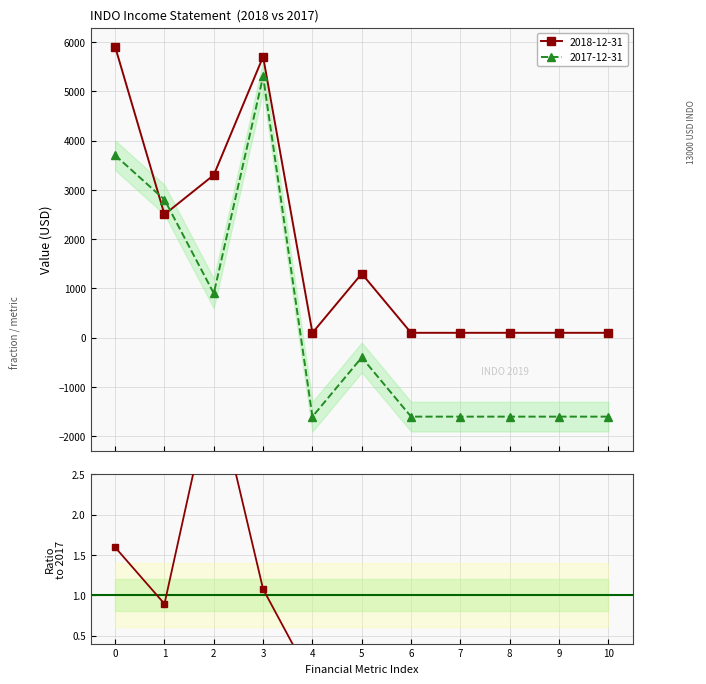

Is it true that the value at 0 is 0.7?

False